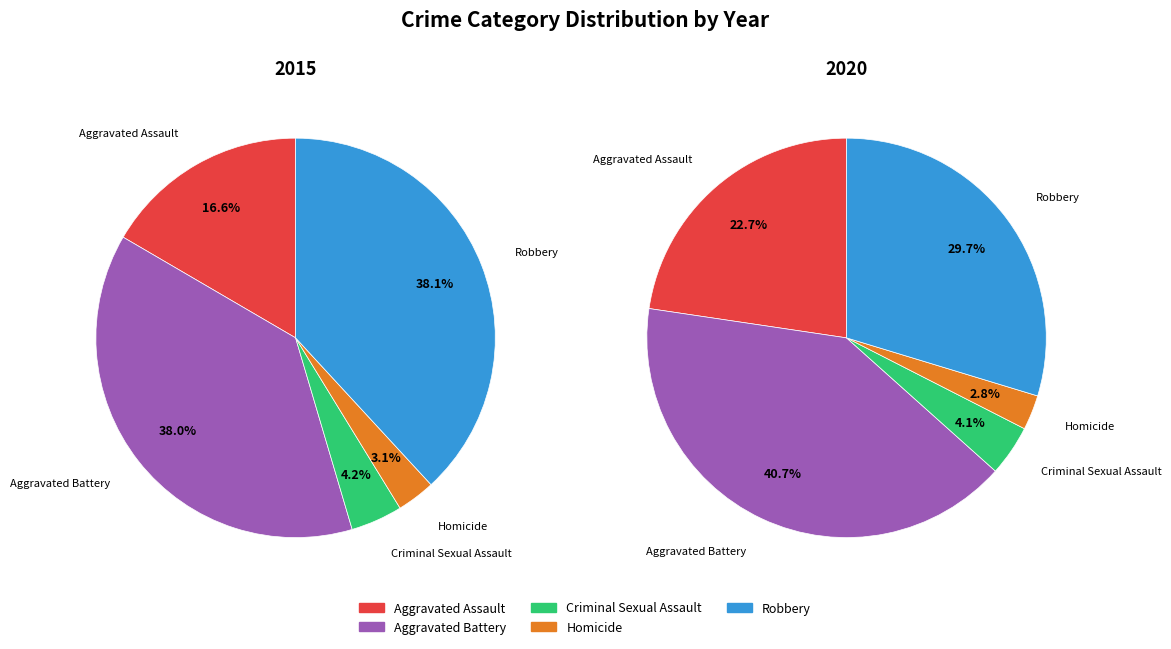

True or false: Homicide accounts for 3% of the total.

True